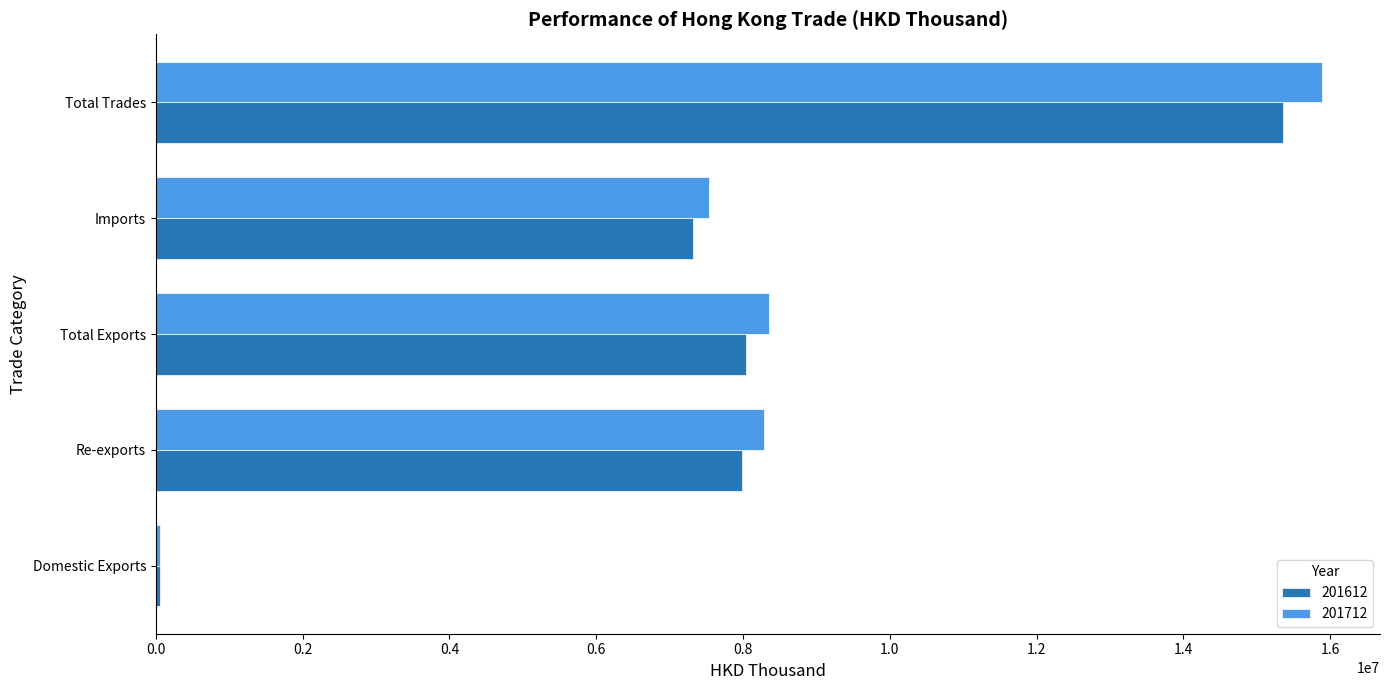

What is the highest value of the 201712 series?

15885809.9